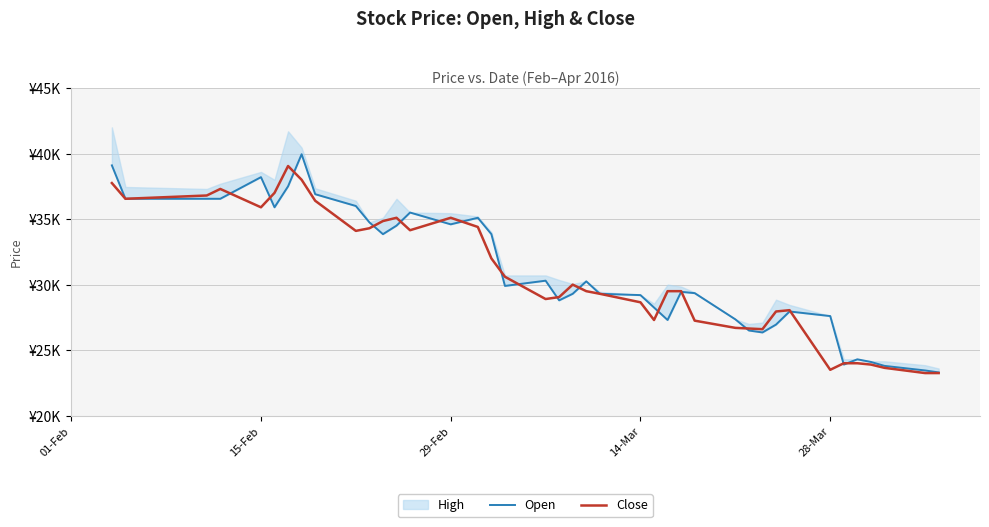

Which series ends up on top after the final intersection of Open and Close?

Open